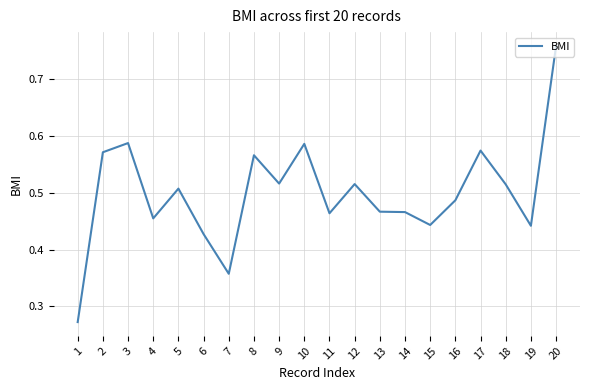

Which category has the highest value across all series?

20